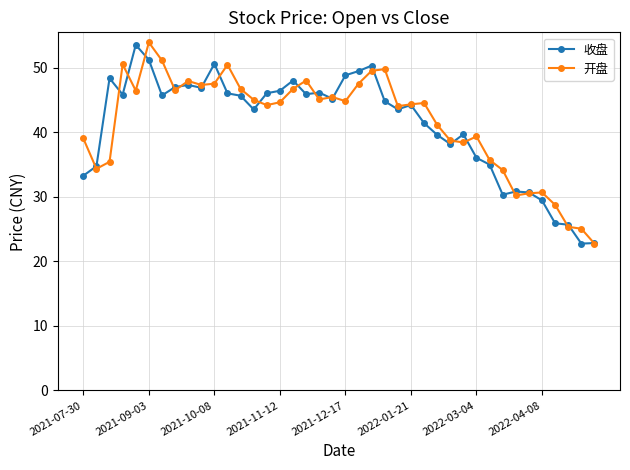

What is the value of the 开盘 point at the 10th from the left?

47.4